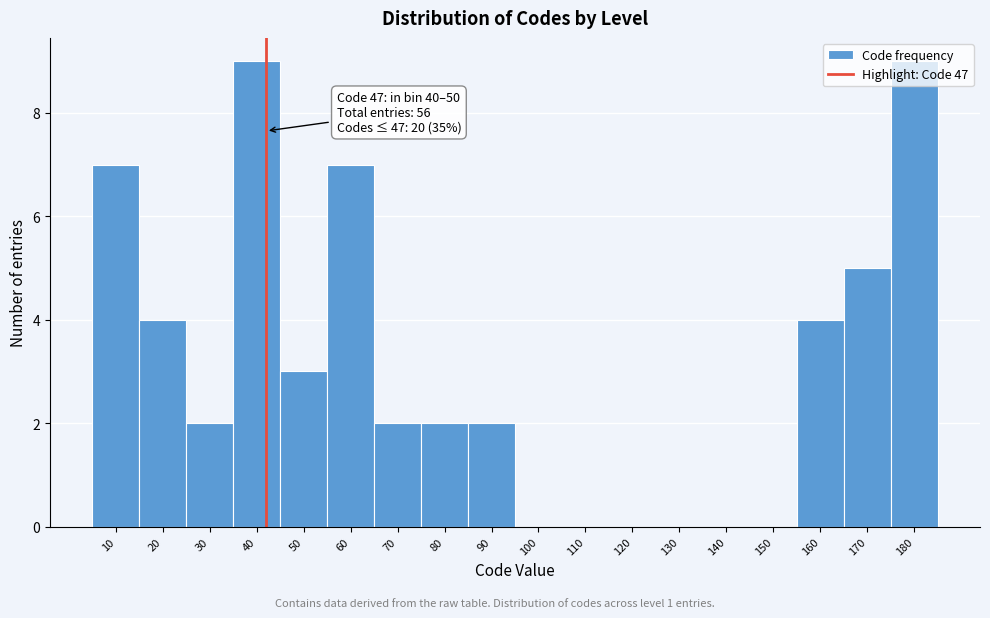

What is the maximum value shown in the chart?

9